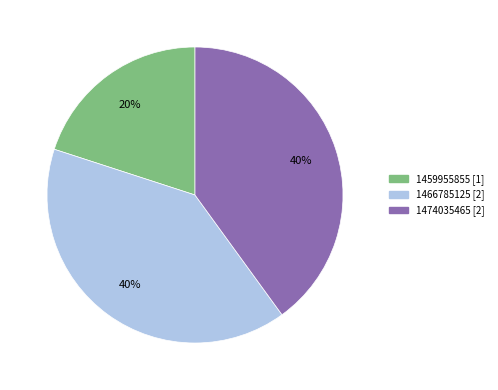

Does any single category account for the majority?

No